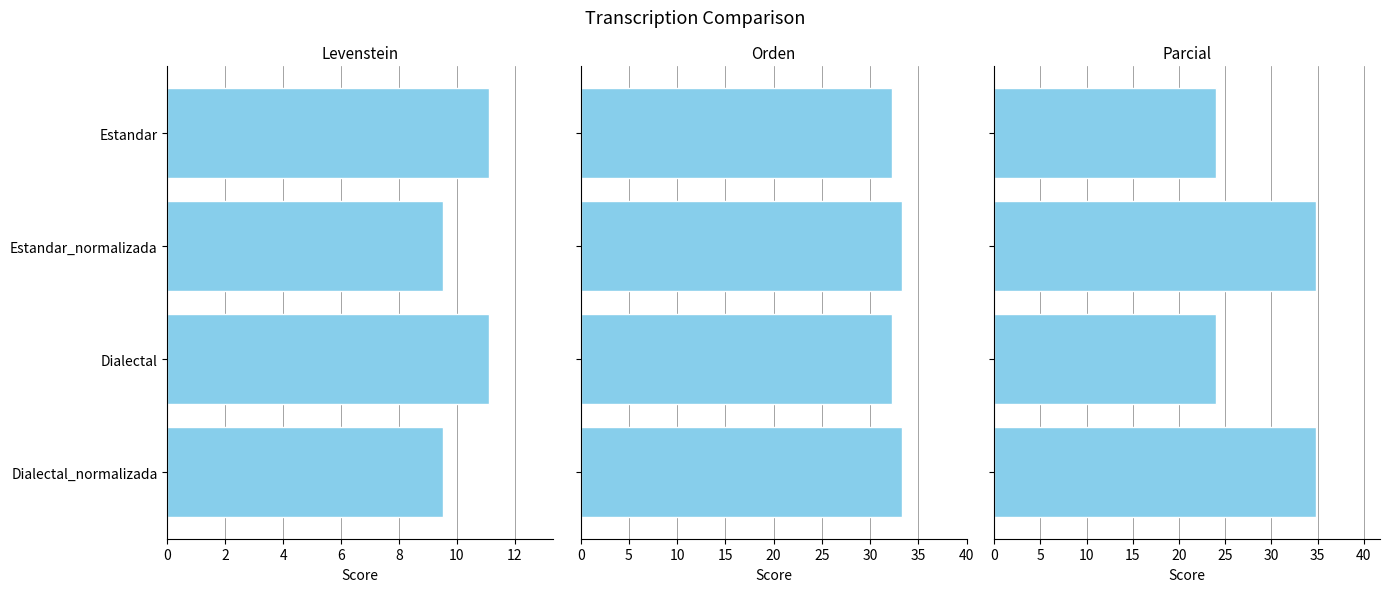

How many values in the Levenstein series exceed 11?

2